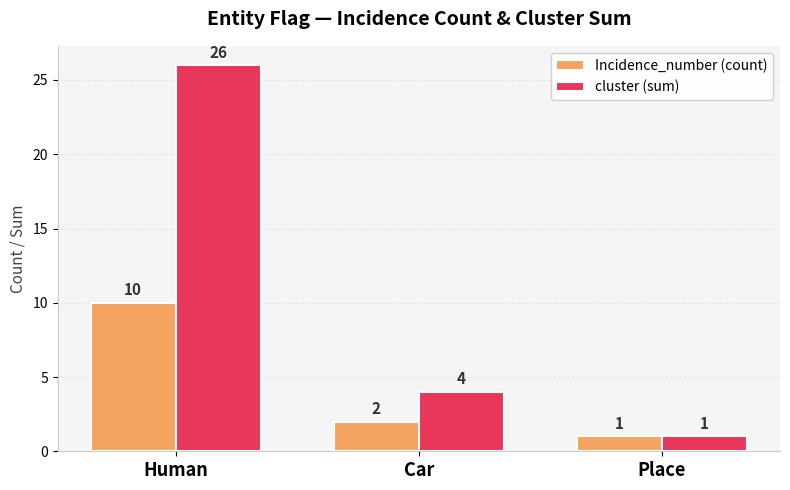

True or false: cluster (sum) has a value of 2 at Place.

False